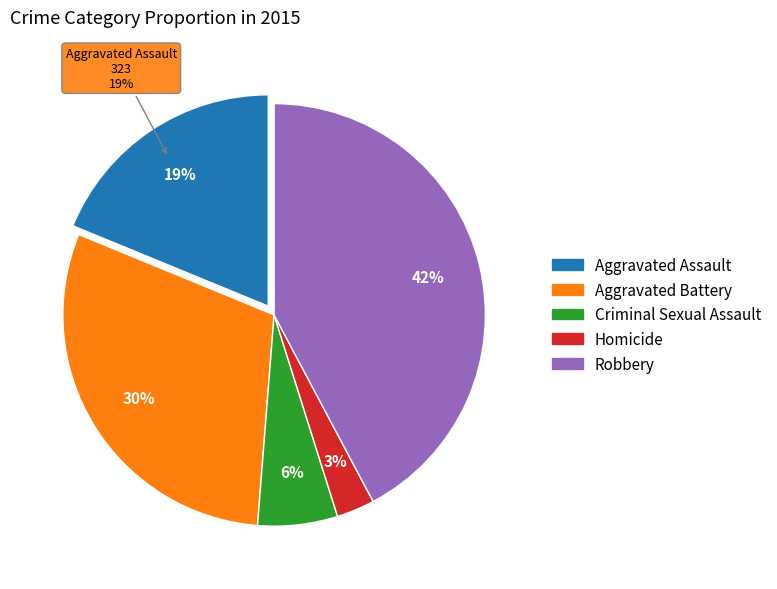

What is the change in value from Aggravated Battery to Robbery?

+211